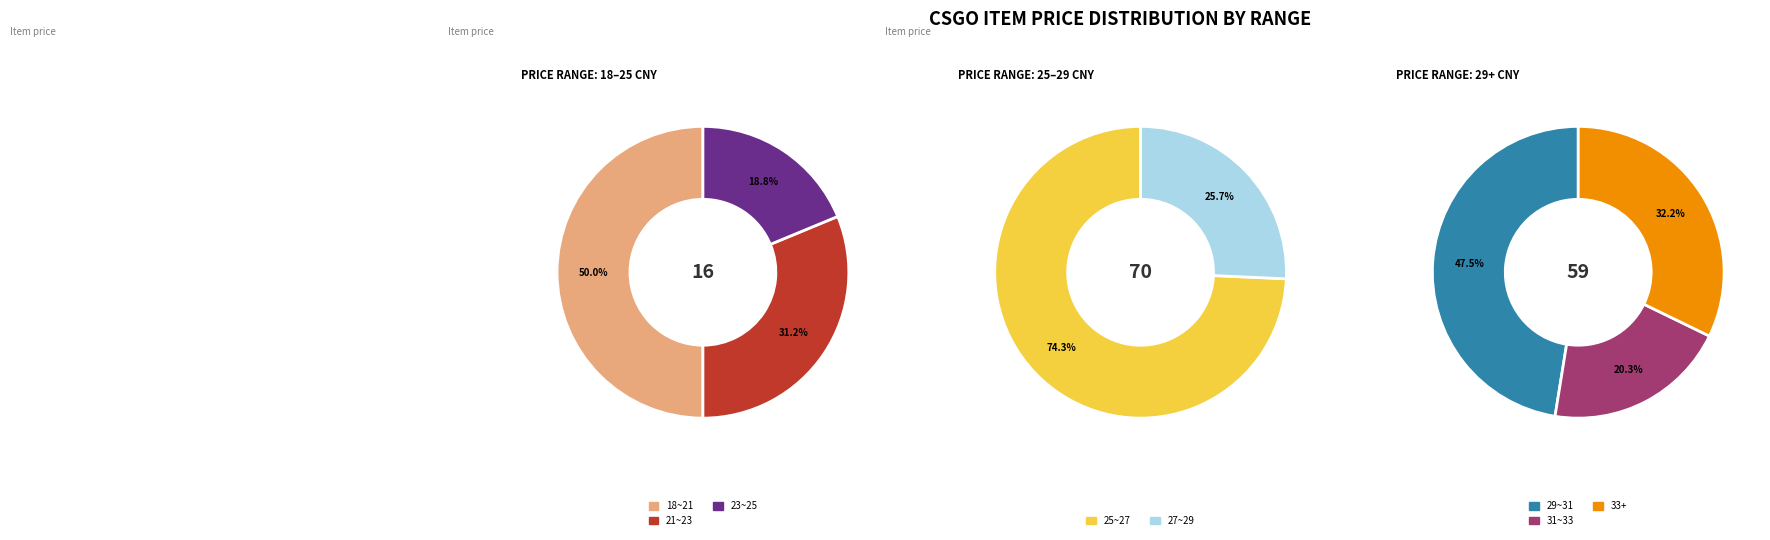

Is the sum of 23~25 and 27~29 greater than half?

No